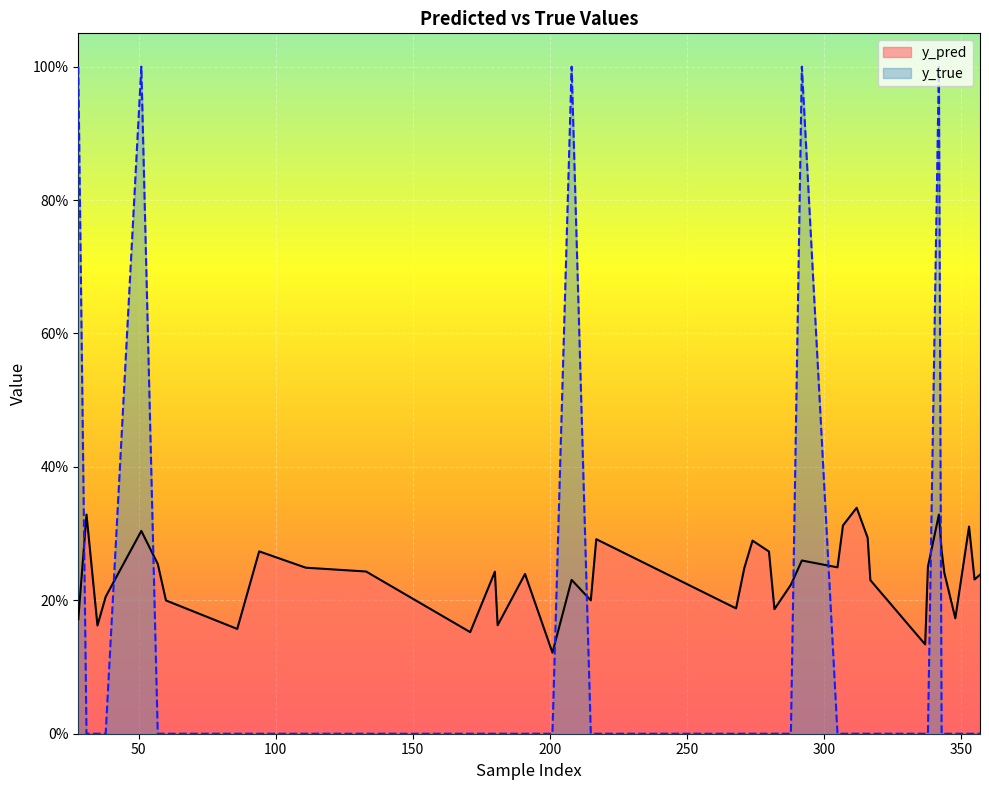

What are all the series names shown in the legend?

y_pred, y_true